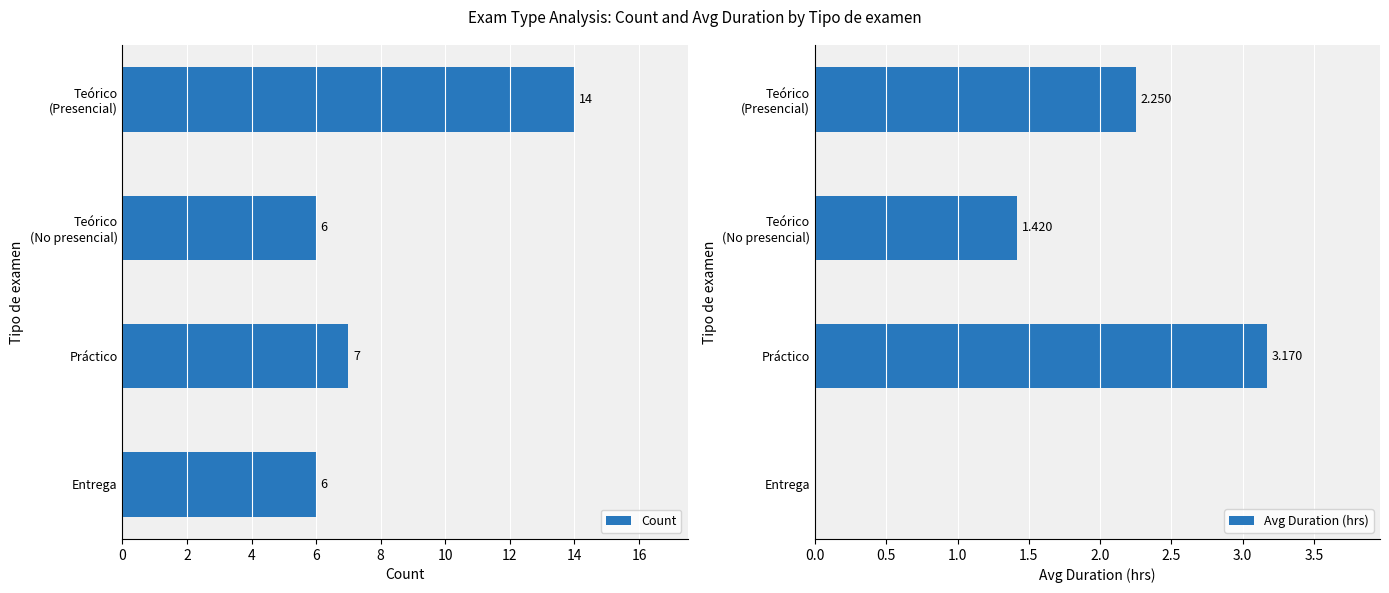

What is the lowest value of the Count series?

6